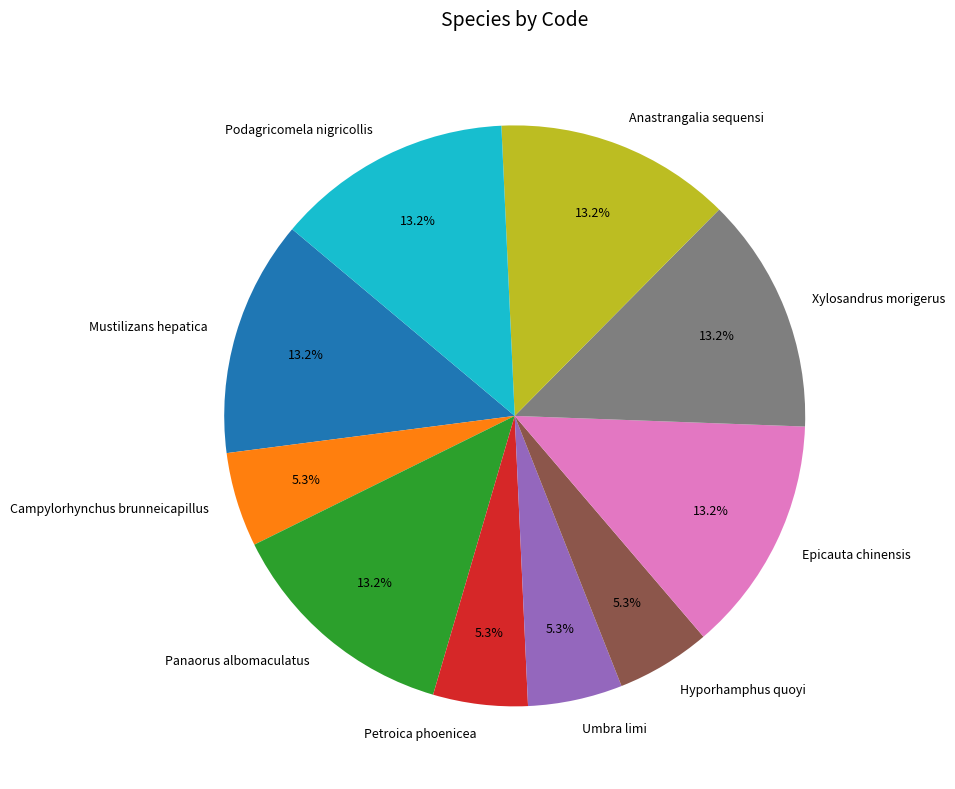

Combined, do Mustilizans hepatica and Petroica phoenicea account for over 50%?

No